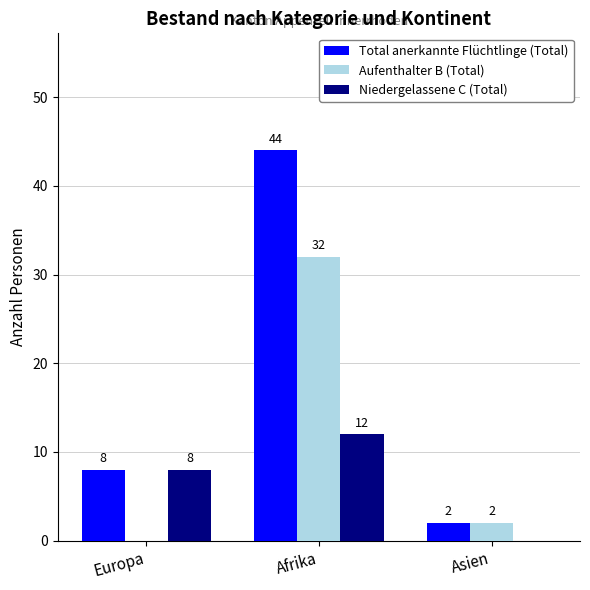

Which category has the highest value in the Aufenthalter B (Total) series?

Afrika